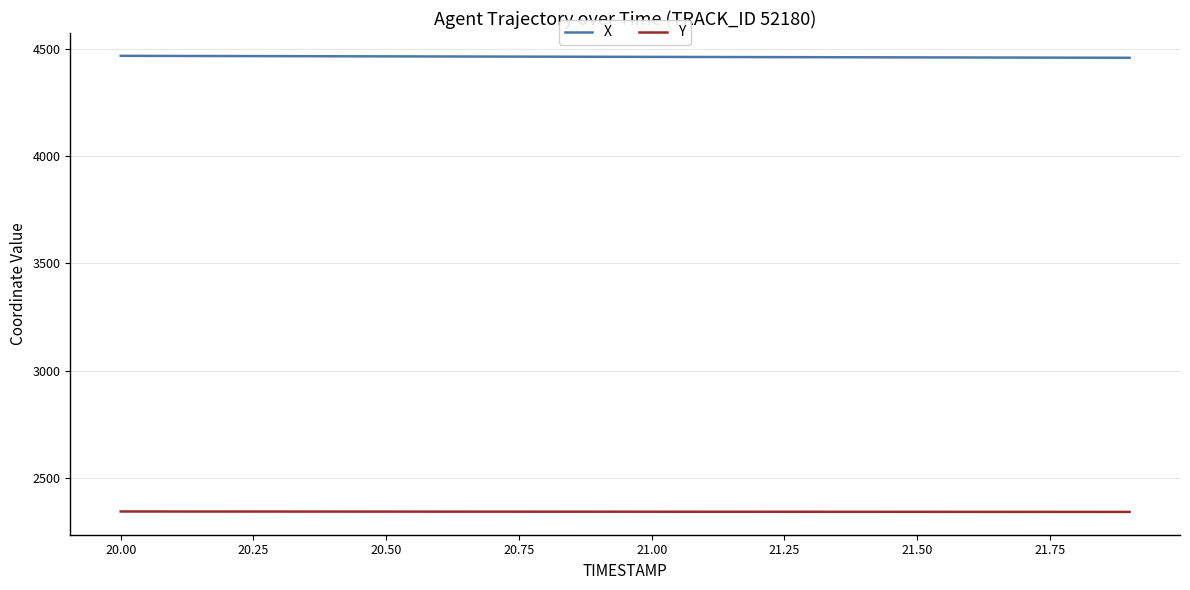

True or false: Y and X cross at least once.

False